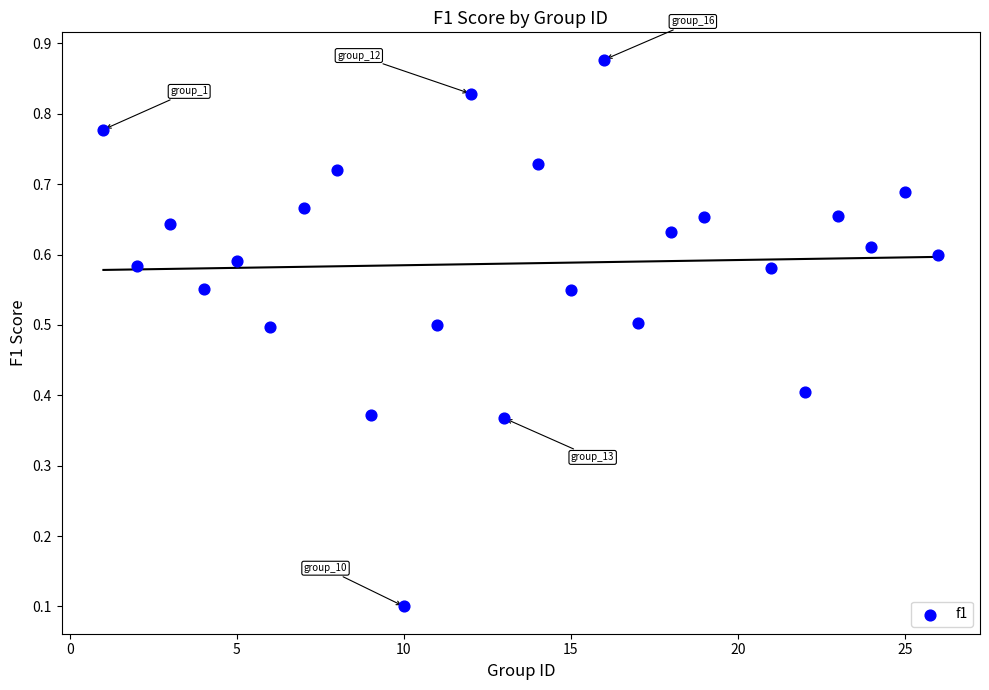

What is the range of X values (max minus min)?

25.0